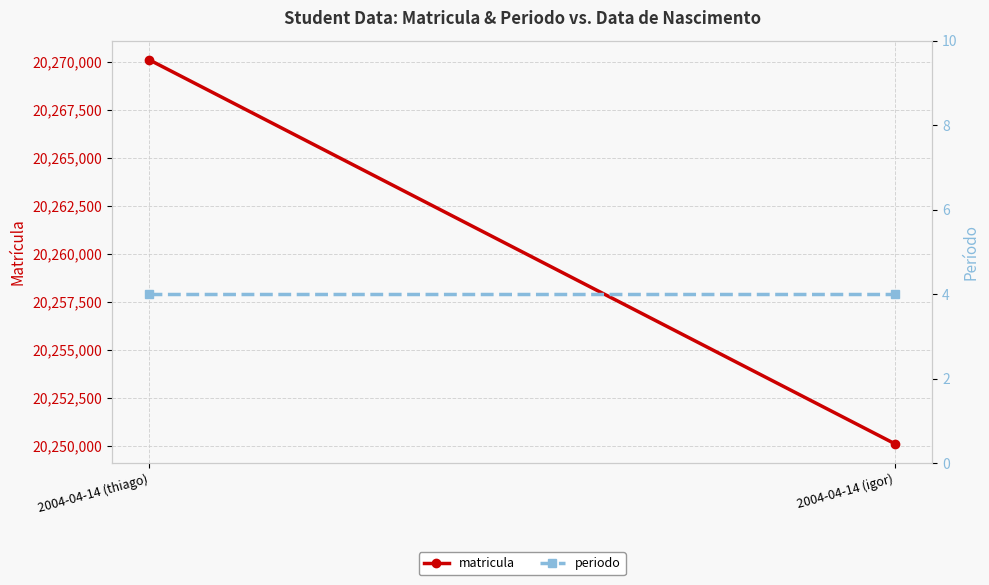

Is the value of matricula at 2004-04-14 (thiago) greater than the value of periodo at 2004-04-14 (thiago)?

Yes